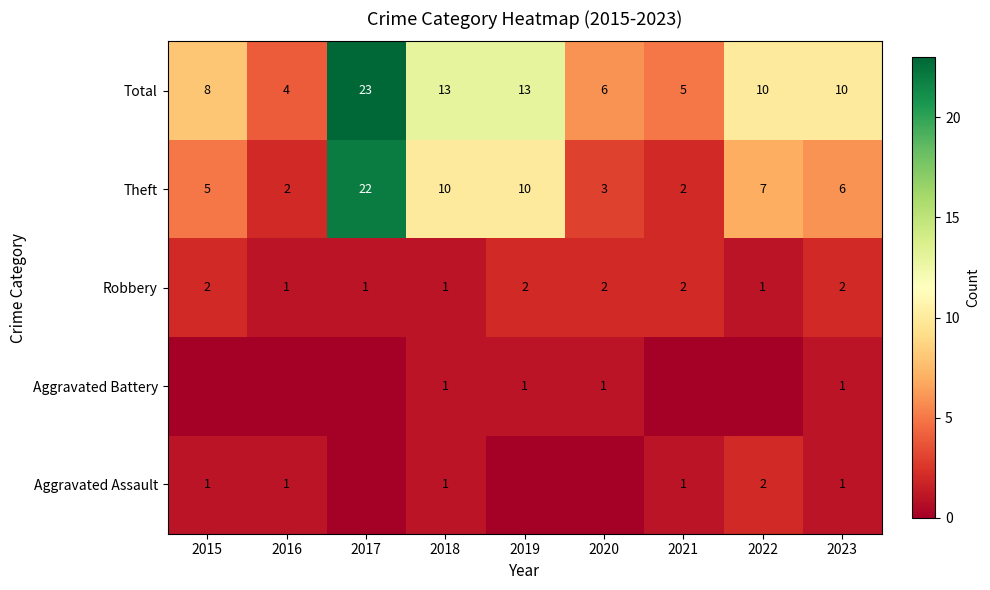

At which category is the sum across all series the highest?

2017